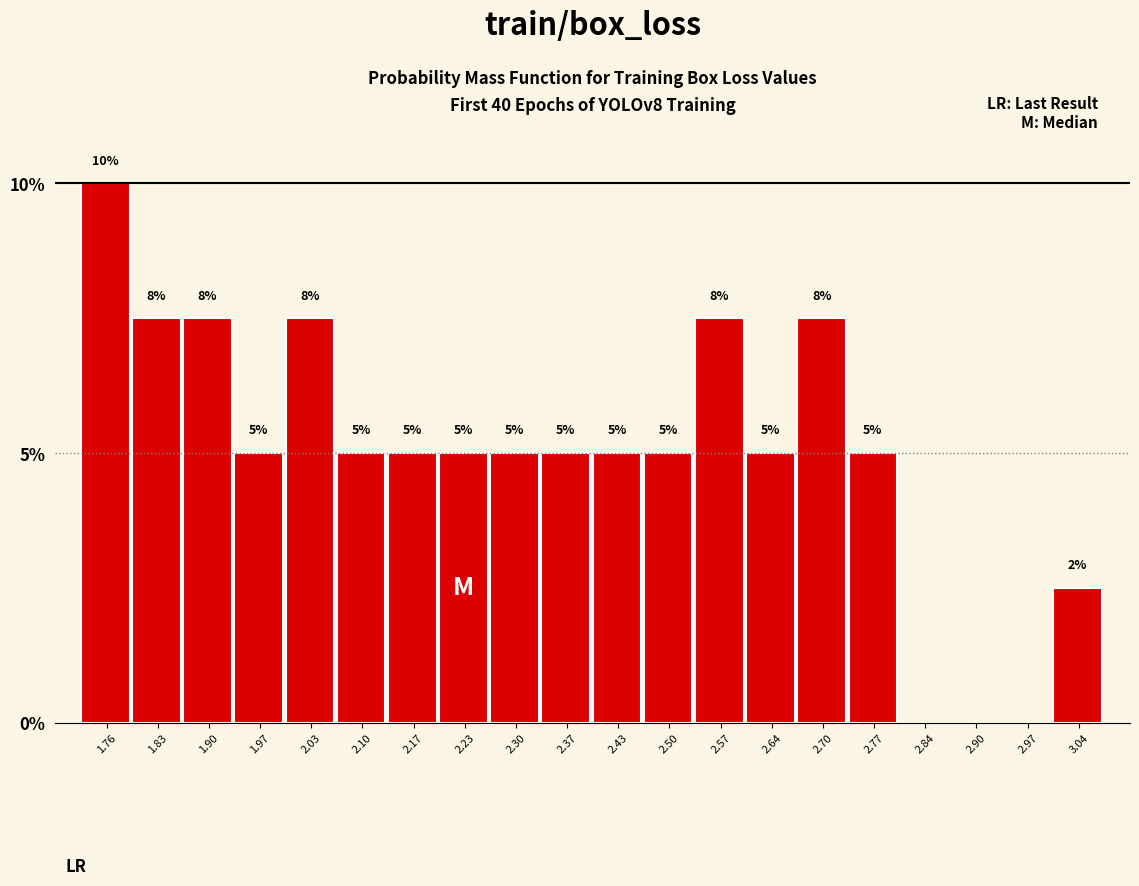

At which category does the chart reach its peak across all series?

1.76